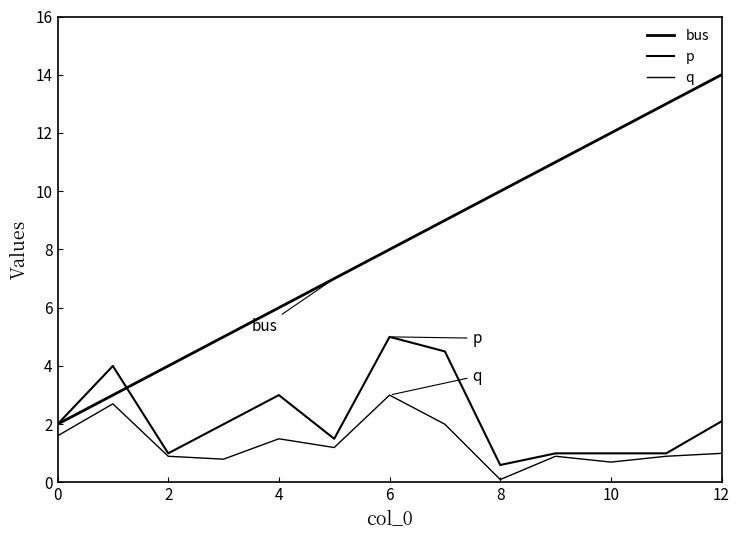

Is this an area chart (filled region under the line)?

No